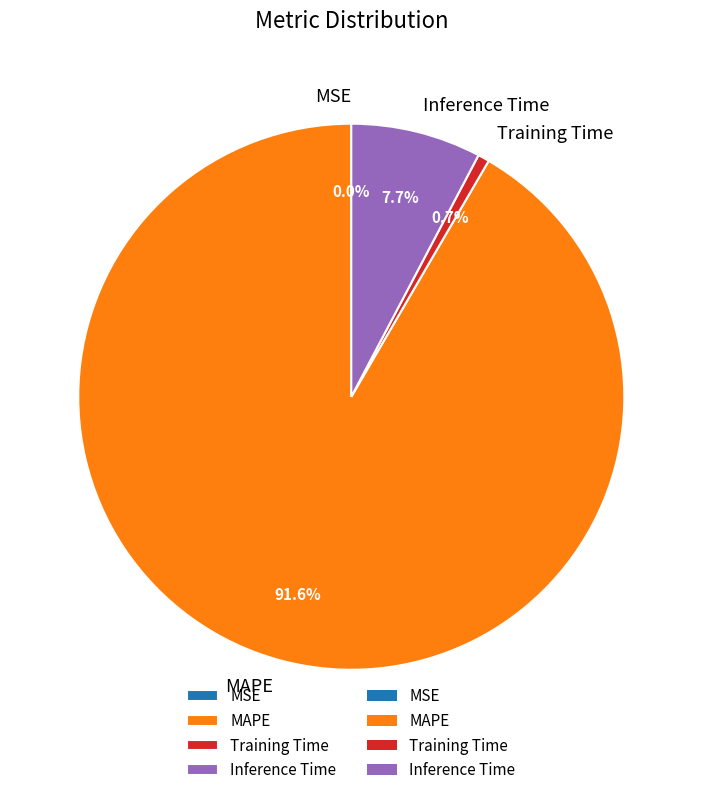

What percentage is the Inference Time slice, to the nearest percent?

8%